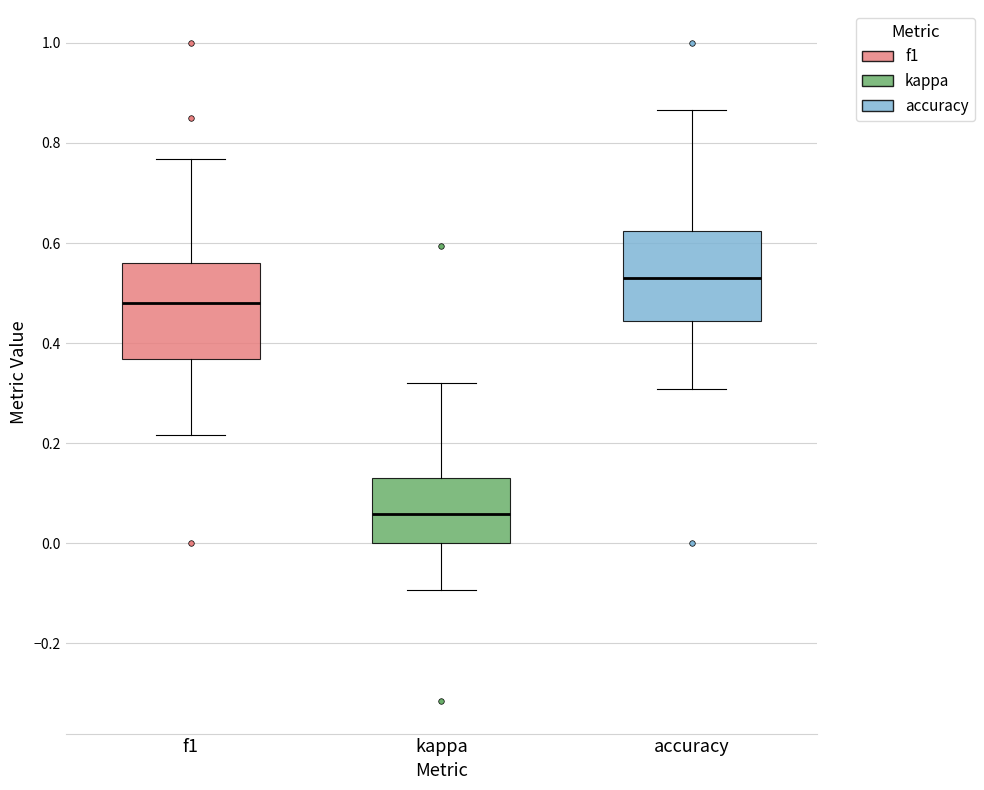

Where is the upper edge of the box for kappa on the y-axis? The values are not printed on the chart, so give them approximately, as read against the axis.

0.14